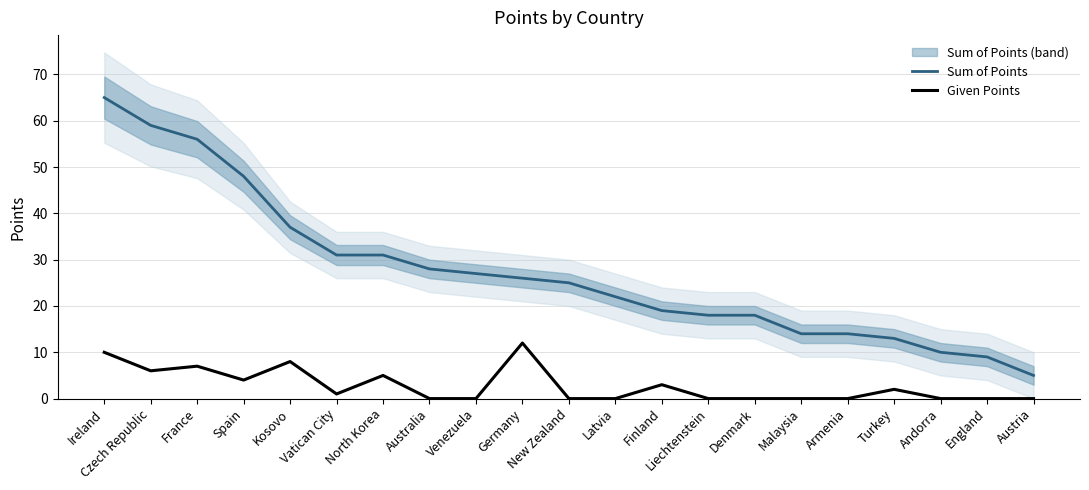

What is the total value across all series at Austria?

5